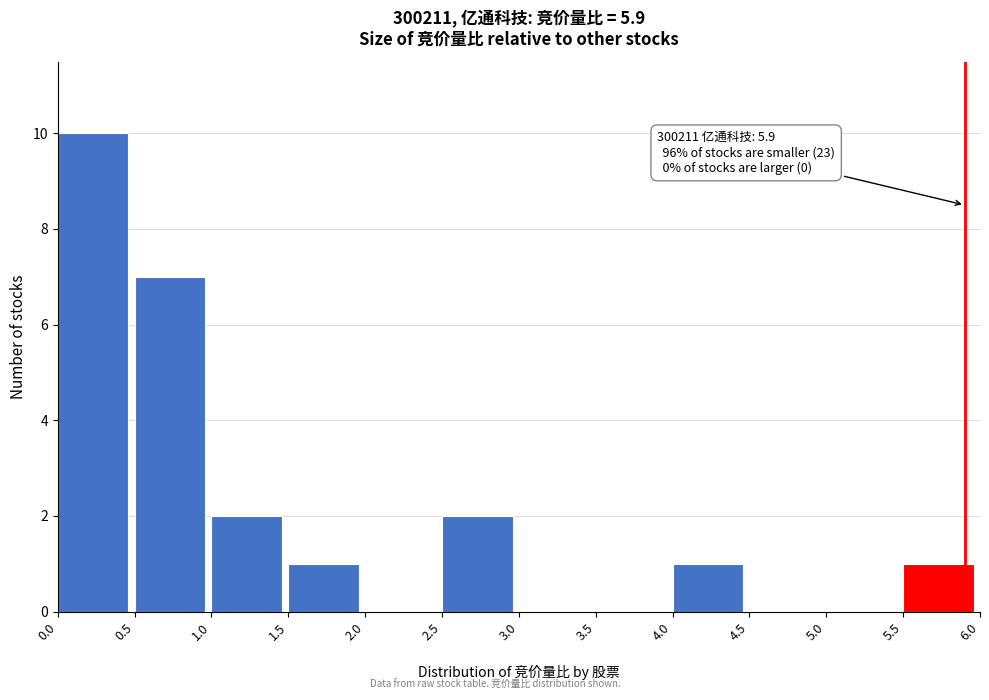

Which range on the x-axis has the tallest bar?

0.0 to 0.5